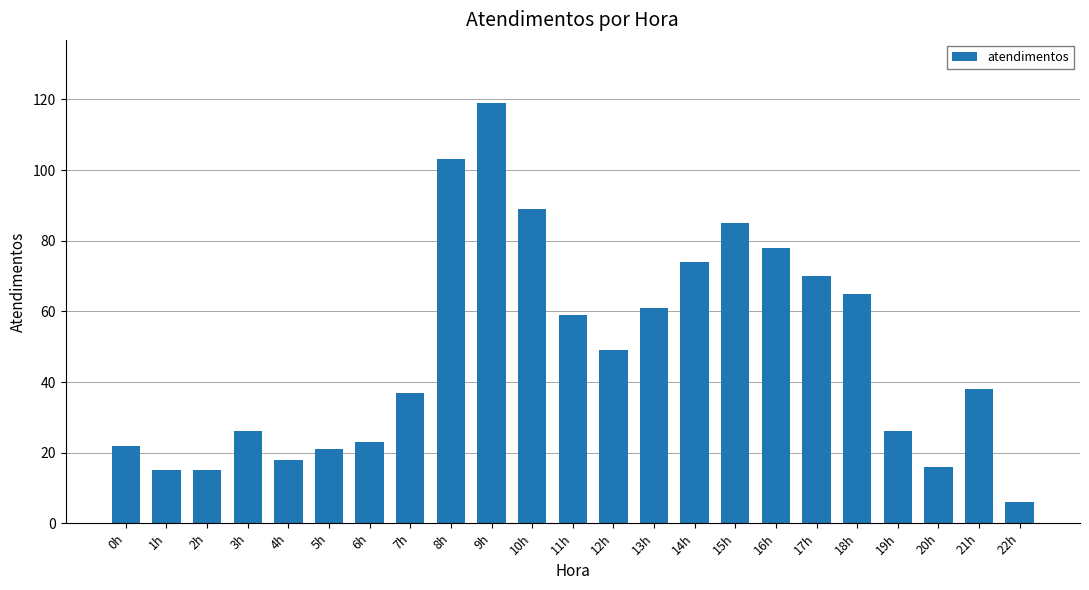

Reading left to right, list all the values displayed in this chart.

22	15	15	26	18	21	23	37	103	119	89	59	49	61	74	85	78	70	65	26	16	38	6